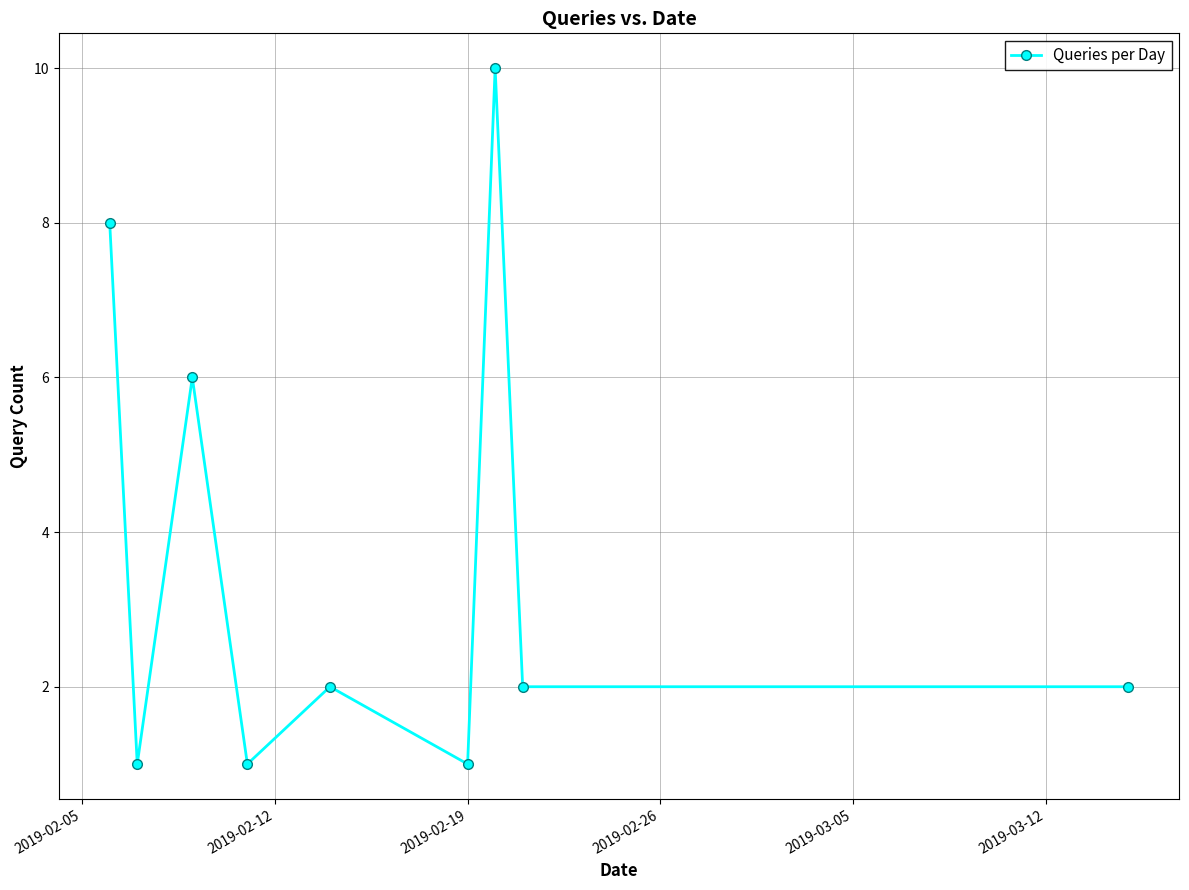

Reading right to left, transcribe all the data shown in this chart.

2	2	10	1	2	1	6	1	8